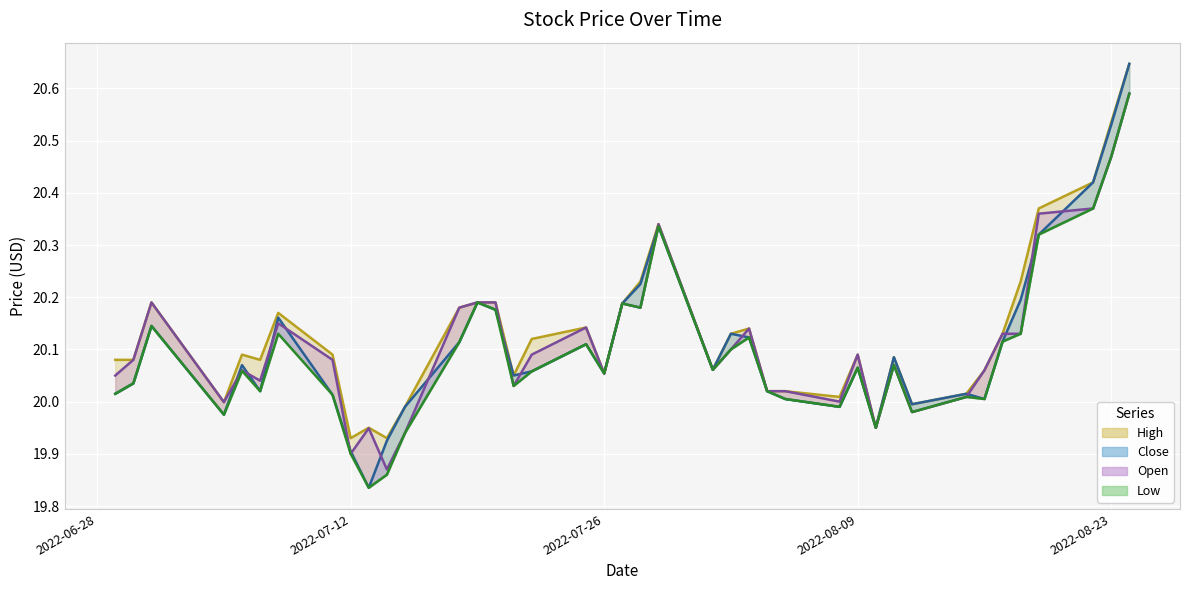

Reading left to right, what are all the values shown in this chart?

High: 2022-06-29=20.1	2022-06-30=20.1	2022-07-01=20.2	2022-07-05=20.0	2022-07-06=20.1	2022-07-07=20.1	2022-07-08=20.2	2022-07-11=20.1	2022-07-12=19.9	2022-07-13=20.0	2022-07-14=19.9	2022-07-15=20.0	2022-07-18=20.2	2022-07-19=20.2	2022-07-20=20.2	2022-07-21=20.0	2022-07-22=20.1	2022-07-25=20.1	2022-07-26=20.1	2022-07-27=20.2	2022-07-28=20.2	2022-07-29=20.3	2022-08-01=20.1	2022-08-02=20.1	2022-08-03=20.1	2022-08-04=20.0	2022-08-05=20.0	2022-08-08=20.0	2022-08-09=20.1	2022-08-10=20.0	2022-08-11=20.1	2022-08-12=20.0	2022-08-15=20.0	2022-08-16=20.1	2022-08-17=20.1	2022-08-18=20.2	2022-08-19=20.4	2022-08-22=20.4	2022-08-23=20.5	2022-08-24=20.6
Close: 2022-06-29=20.0	2022-06-30=20.0	2022-07-01=20.1	2022-07-05=20.0	2022-07-06=20.1	2022-07-07=20.0	2022-07-08=20.2	2022-07-11=20.0	2022-07-12=19.9	2022-07-13=19.8	2022-07-14=19.9	2022-07-15=20.0	2022-07-18=20.1	2022-07-19=20.2	2022-07-20=20.2	2022-07-21=20.0	2022-07-22=20.1	2022-07-25=20.1	2022-07-26=20.1	2022-07-27=20.2	2022-07-28=20.2	2022-07-29=20.3	2022-08-01=20.1	2022-08-02=20.1	2022-08-03=20.1	2022-08-04=20.0	2022-08-05=20.0	2022-08-08=20.0	2022-08-09=20.1	2022-08-10=20.0	2022-08-11=20.1	2022-08-12=20.0	2022-08-15=20.0	2022-08-16=20.0	2022-08-17=20.1	2022-08-18=20.2	2022-08-19=20.3	2022-08-22=20.4	2022-08-23=20.5	2022-08-24=20.6
Low: 2022-06-29=20.0	2022-06-30=20.0	2022-07-01=20.1	2022-07-05=20.0	2022-07-06=20.1	2022-07-07=20.0	2022-07-08=20.1	2022-07-11=20.0	2022-07-12=19.9	2022-07-13=19.8	2022-07-14=19.9	2022-07-15=19.9	2022-07-18=20.1	2022-07-19=20.2	2022-07-20=20.2	2022-07-21=20.0	2022-07-22=20.1	2022-07-25=20.1	2022-07-26=20.1	2022-07-27=20.2	2022-07-28=20.2	2022-07-29=20.3	2022-08-01=20.1	2022-08-02=20.1	2022-08-03=20.1	2022-08-04=20.0	2022-08-05=20.0	2022-08-08=20.0	2022-08-09=20.1	2022-08-10=20.0	2022-08-11=20.1	2022-08-12=20.0	2022-08-15=20.0	2022-08-16=20.0	2022-08-17=20.1	2022-08-18=20.1	2022-08-19=20.3	2022-08-22=20.4	2022-08-23=20.5	2022-08-24=20.6
Open: 2022-06-29=20.0	2022-06-30=20.1	2022-07-01=20.2	2022-07-05=20.0	2022-07-06=20.1	2022-07-07=20.0	2022-07-08=20.1	2022-07-11=20.1	2022-07-12=19.9	2022-07-13=19.9	2022-07-14=19.9	2022-07-15=19.9	2022-07-18=20.2	2022-07-19=20.2	2022-07-20=20.2	2022-07-21=20.0	2022-07-22=20.1	2022-07-25=20.1	2022-07-26=20.1	2022-07-27=20.2	2022-07-28=20.2	2022-07-29=20.3	2022-08-01=20.1	2022-08-02=20.1	2022-08-03=20.1	2022-08-04=20.0	2022-08-05=20.0	2022-08-08=20.0	2022-08-09=20.1	2022-08-10=20.0	2022-08-11=20.1	2022-08-12=20.0	2022-08-15=20.0	2022-08-16=20.1	2022-08-17=20.1	2022-08-18=20.1	2022-08-19=20.4	2022-08-22=20.4	2022-08-23=20.5	2022-08-24=20.6